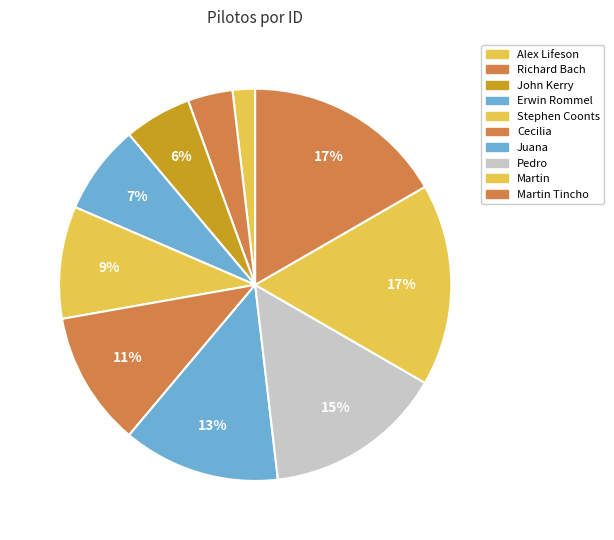

How much of the chart is everything except Richard Bach?

96.3%